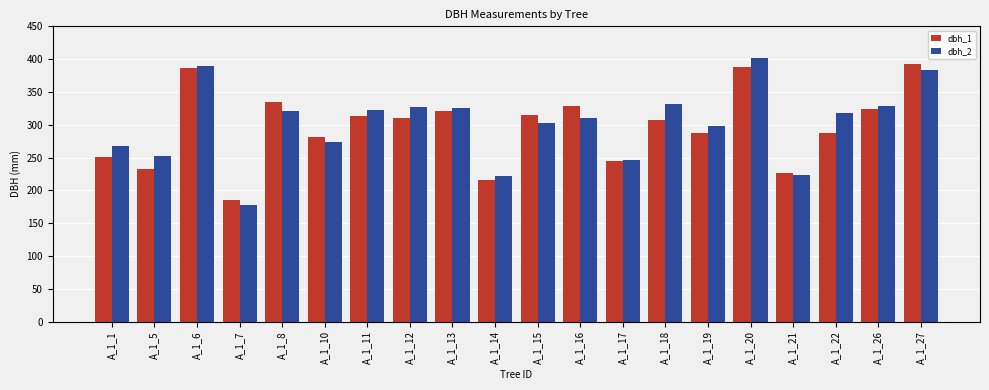

What is the difference between the highest and lowest values at A_1_11?

9